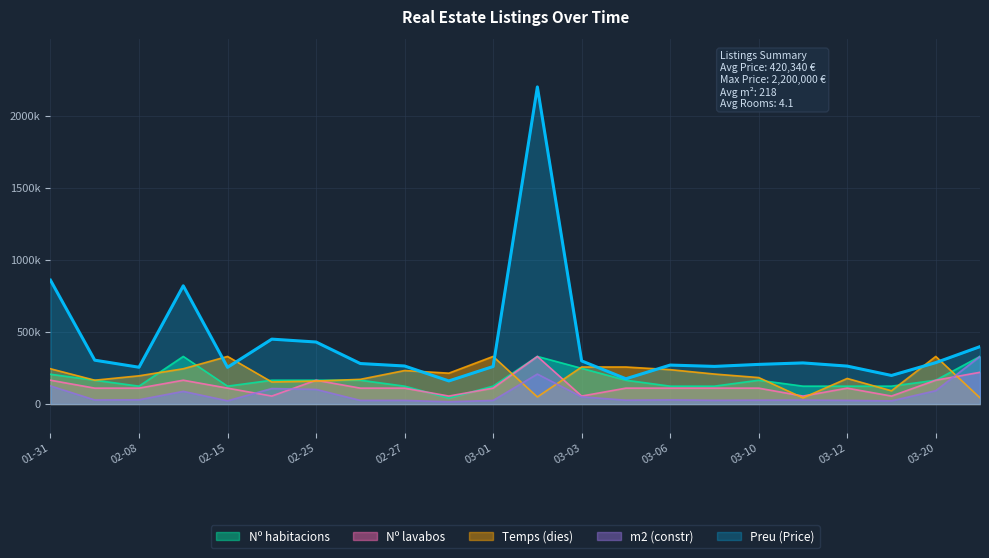

At which label is Preu (Price) closest to 1180000?

01-31